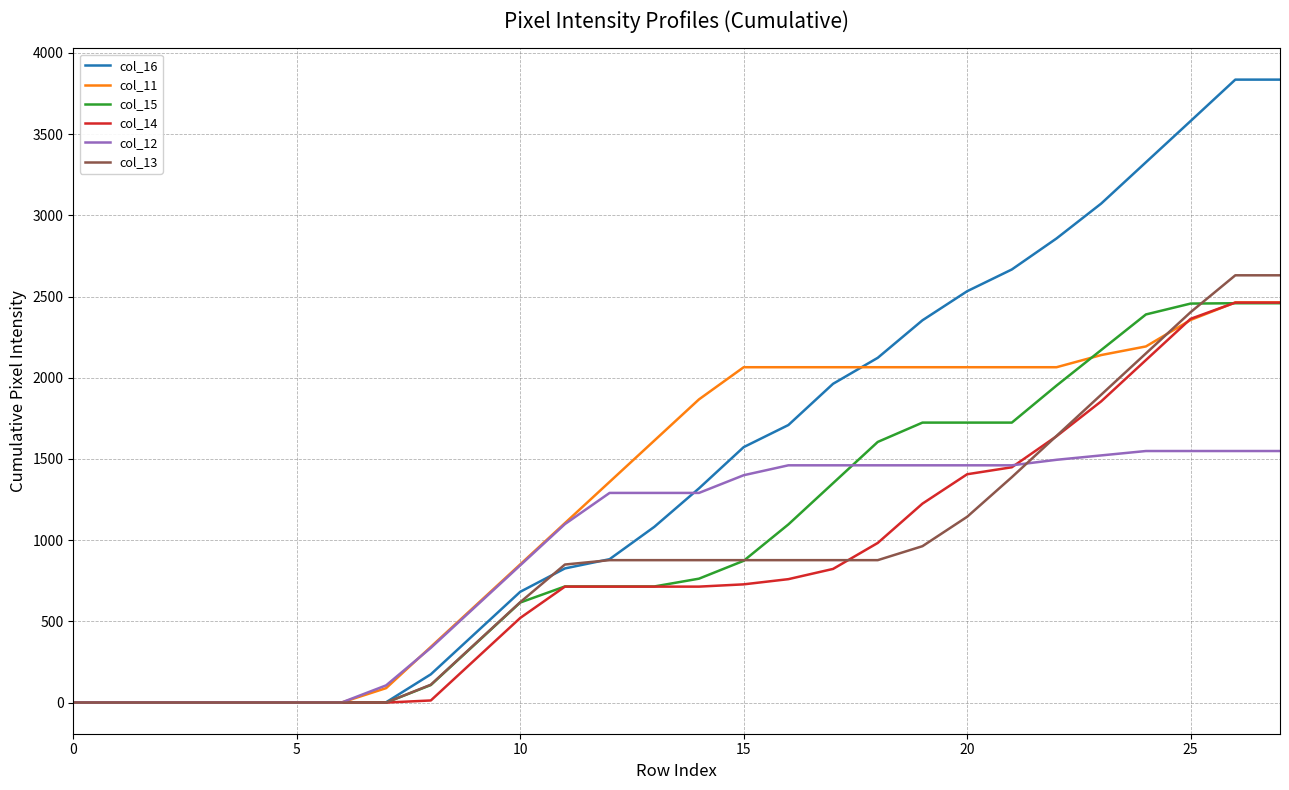

What is the greatest value displayed?

3836